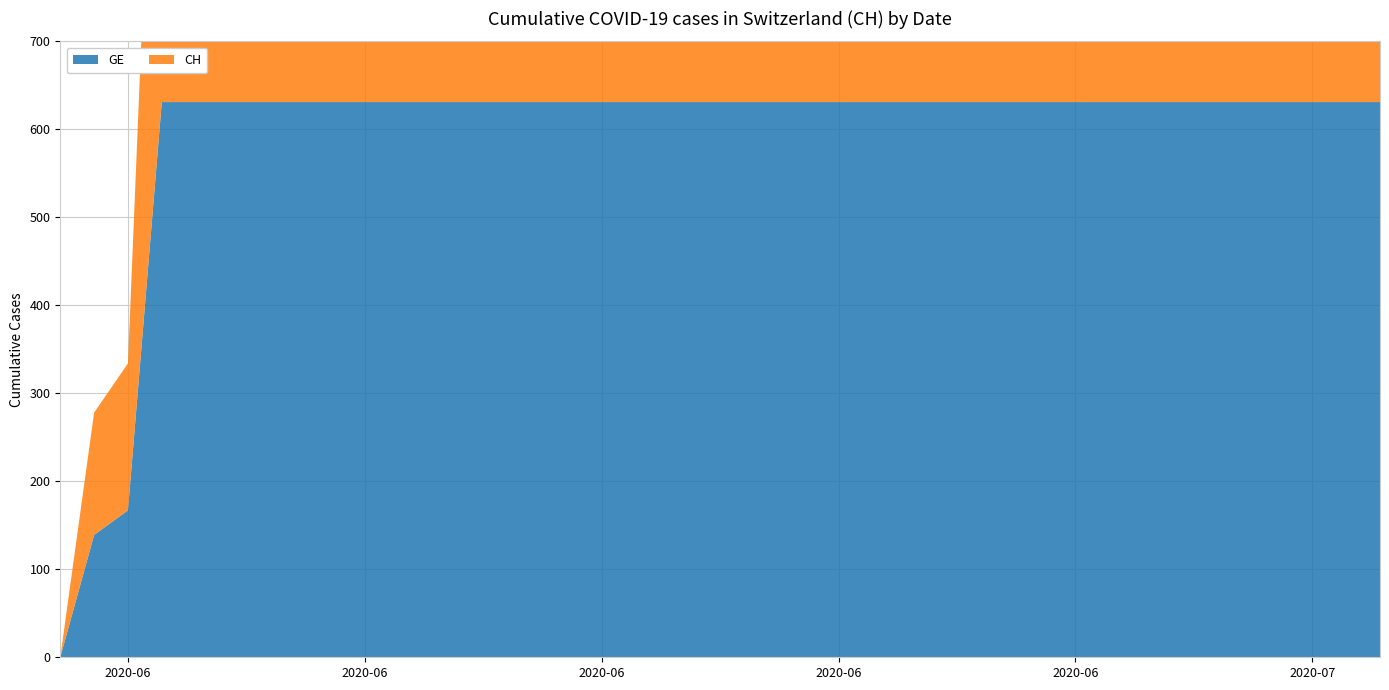

Reading right to left, transcribe all the data shown in this chart.

GE: 2020-07-09=631	2020-07-08=631	2020-07-07=631	2020-07-06=631	2020-07-05=631	2020-07-04=631	2020-07-03=631	2020-07-02=631	2020-07-01=631	2020-06-30=631	2020-06-29=631	2020-06-28=631	2020-06-27=631	2020-06-26=631	2020-06-25=631	2020-06-24=631	2020-06-23=631	2020-06-22=631	2020-06-21=631	2020-06-20=631	2020-06-19=631	2020-06-18=631	2020-06-17=631	2020-06-16=631	2020-06-15=631	2020-06-14=631	2020-06-13=631	2020-06-12=631	2020-06-11=631	2020-06-10=631	2020-06-09=631	2020-06-08=631	2020-06-07=631	2020-06-06=631	2020-06-05=631	2020-06-04=631	2020-06-03=631	2020-06-02=167	2020-06-01=139	2020-05-31=0
CH: 2020-07-09=631	2020-07-08=631	2020-07-07=631	2020-07-06=631	2020-07-05=631	2020-07-04=631	2020-07-03=631	2020-07-02=631	2020-07-01=631	2020-06-30=631	2020-06-29=631	2020-06-28=631	2020-06-27=631	2020-06-26=631	2020-06-25=631	2020-06-24=631	2020-06-23=631	2020-06-22=631	2020-06-21=631	2020-06-20=631	2020-06-19=631	2020-06-18=631	2020-06-17=631	2020-06-16=631	2020-06-15=631	2020-06-14=631	2020-06-13=631	2020-06-12=631	2020-06-11=631	2020-06-10=631	2020-06-09=631	2020-06-08=631	2020-06-07=631	2020-06-06=631	2020-06-05=631	2020-06-04=631	2020-06-03=631	2020-06-02=167	2020-06-01=139	2020-05-31=0